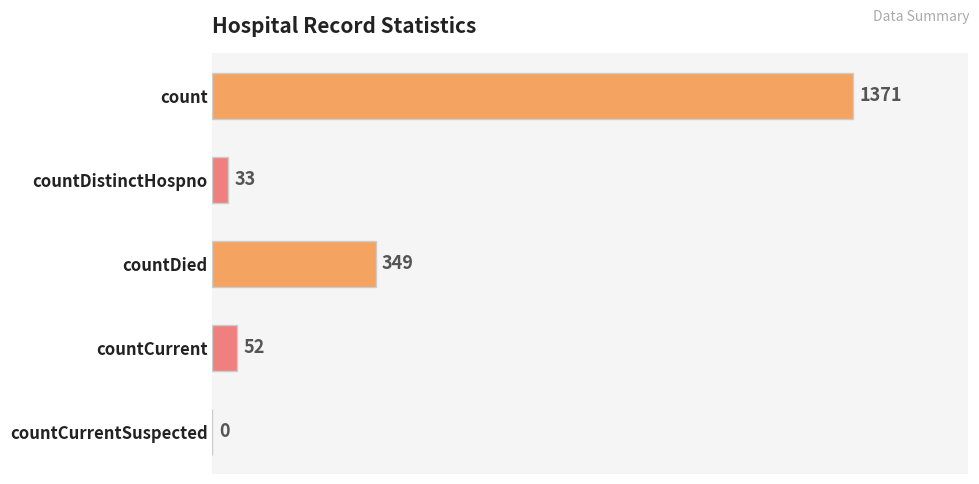

How many positive values are there?

4